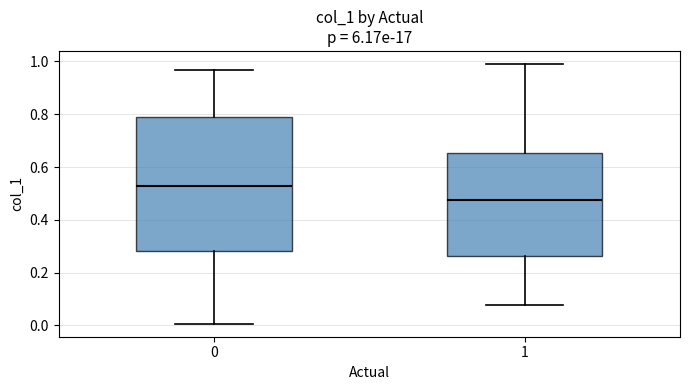

Which box has the highest median line?

0